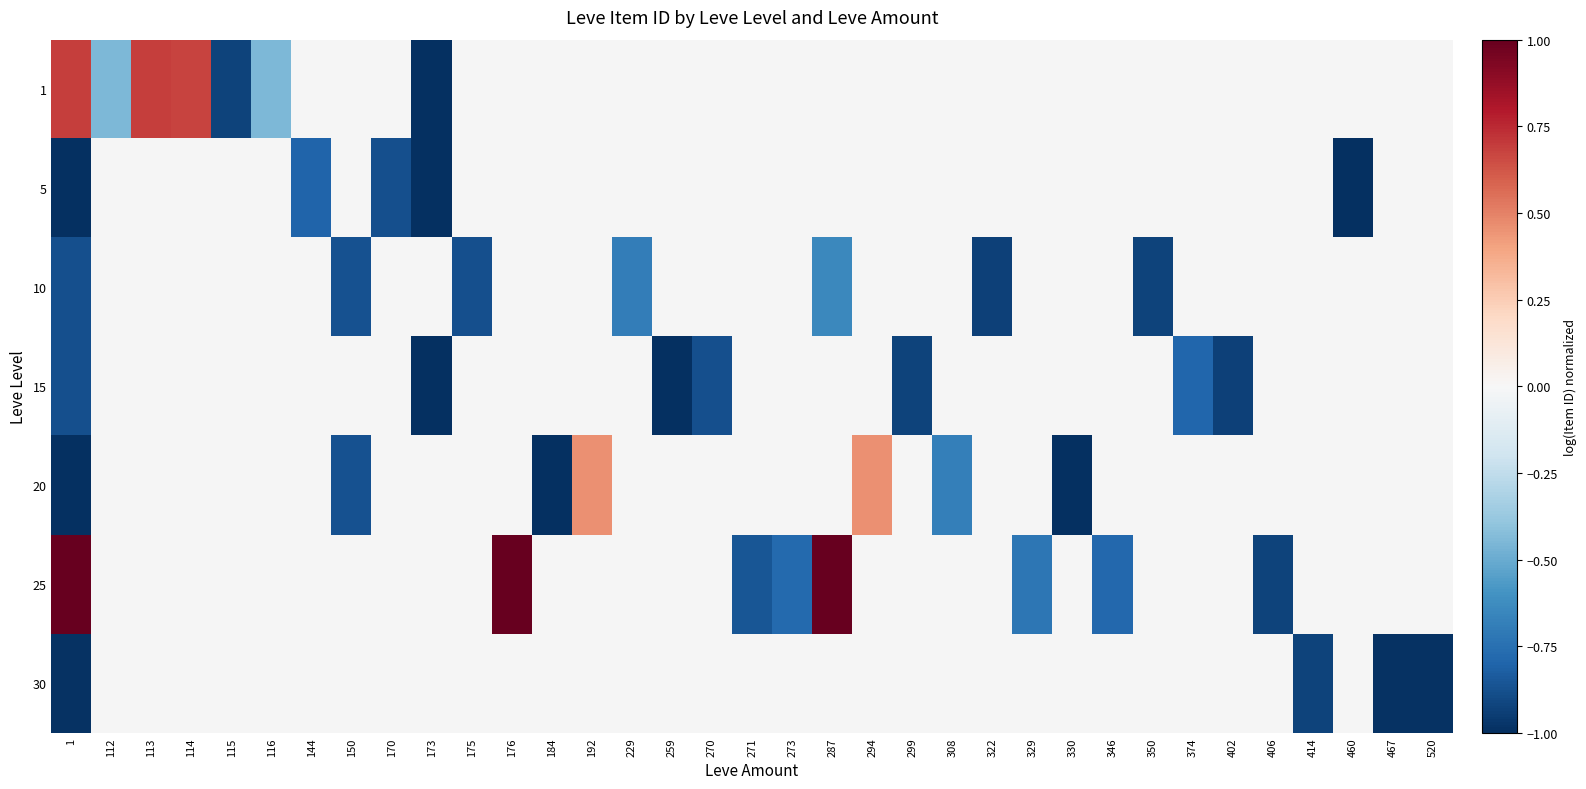

What is the highest value of the 1 series?

0.7